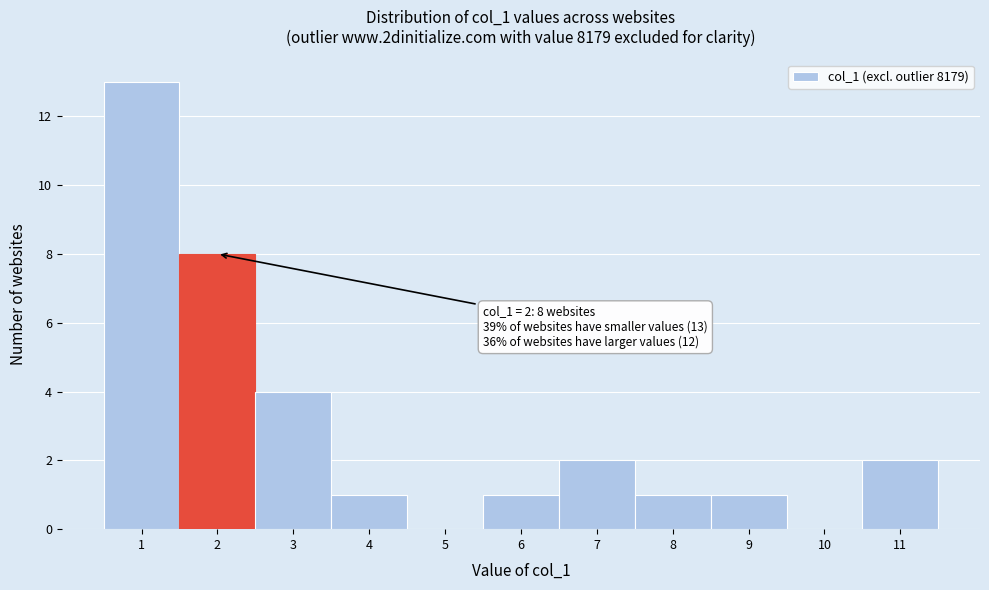

Which range on the x-axis has the tallest bar?

0.5 to 1.5